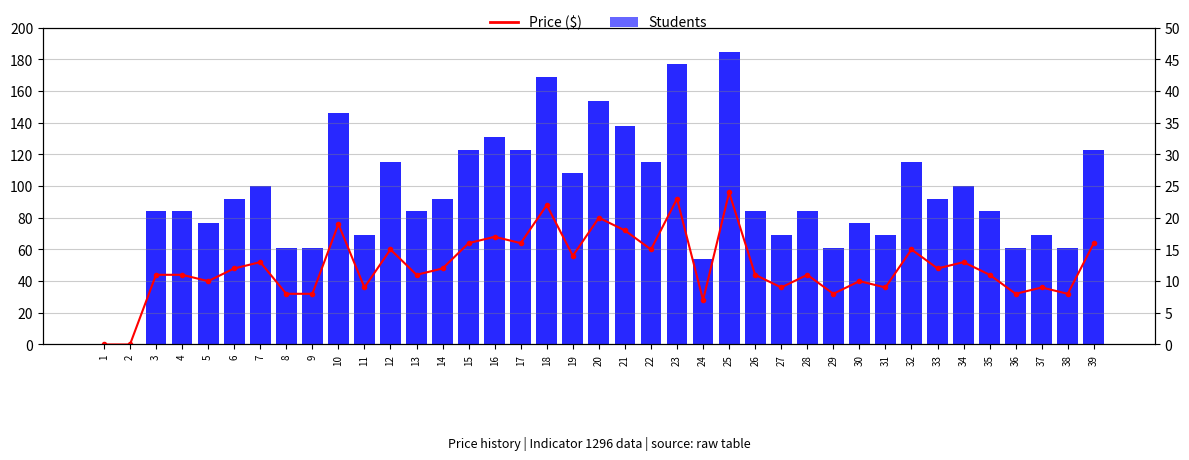

Between 12 and 19, which series saw the biggest shift?

Students